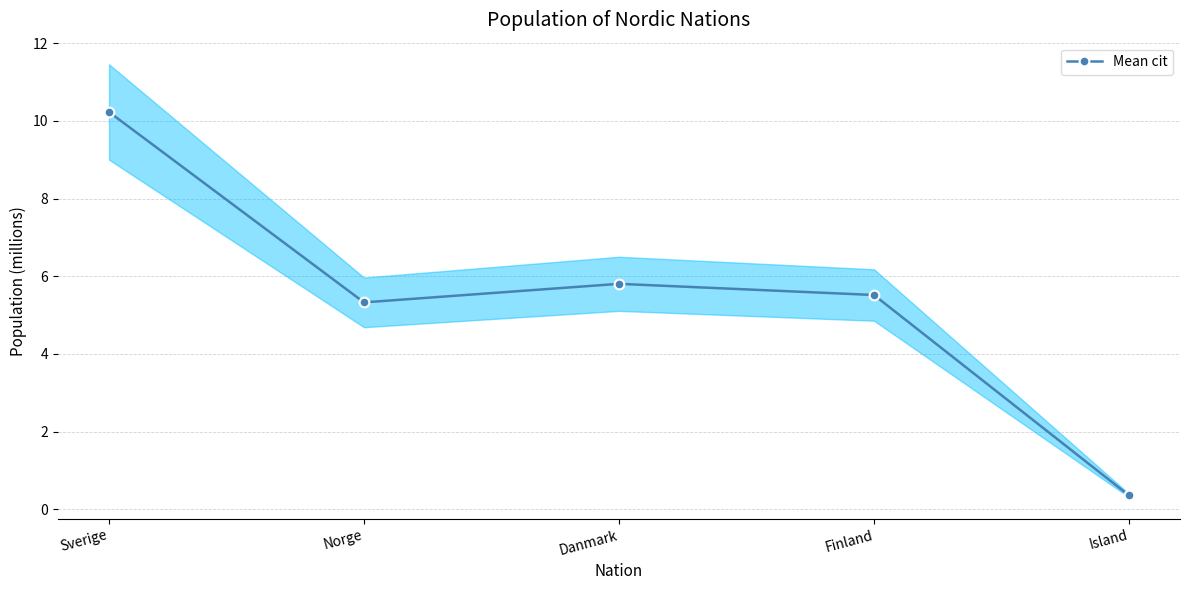

How many values exceed 5?

4